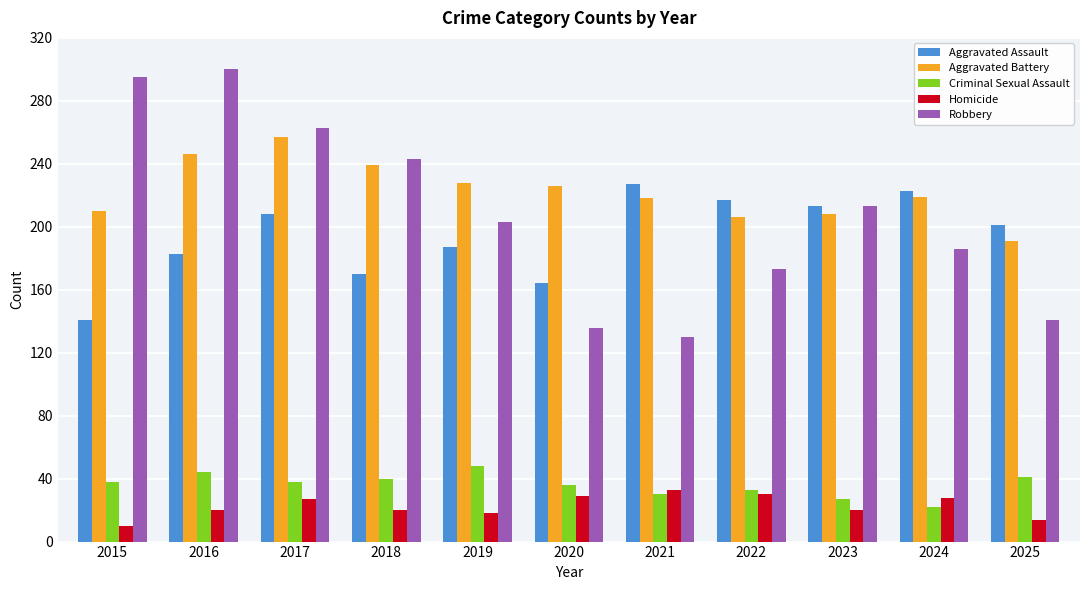

At which category does the chart reach its minimum across all series?

2015